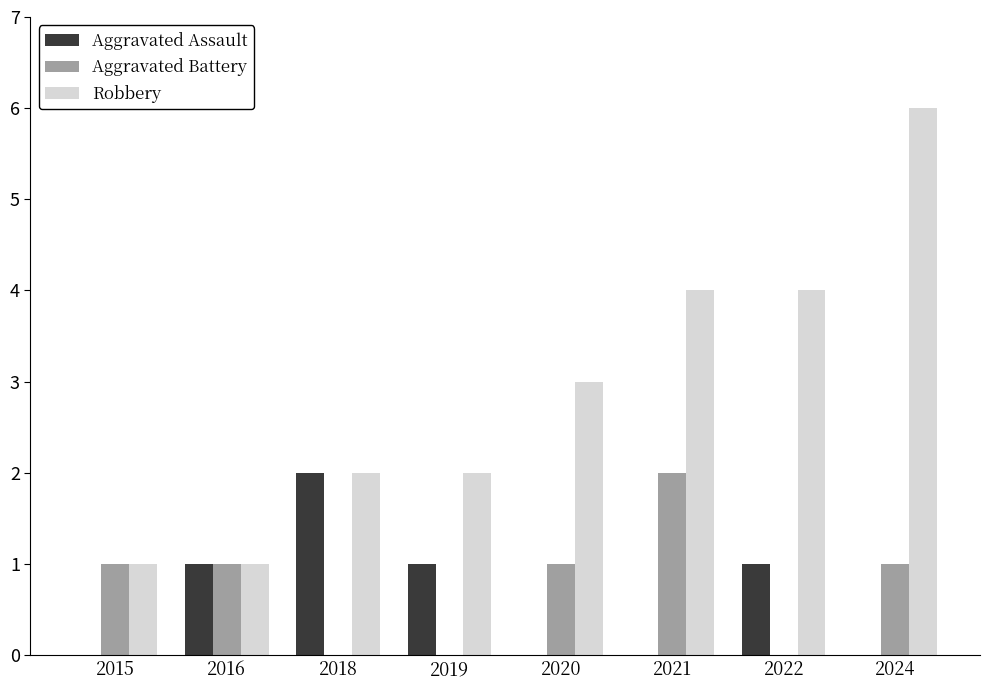

What are all the series names shown in the legend?

Aggravated Assault, Aggravated Battery, Robbery